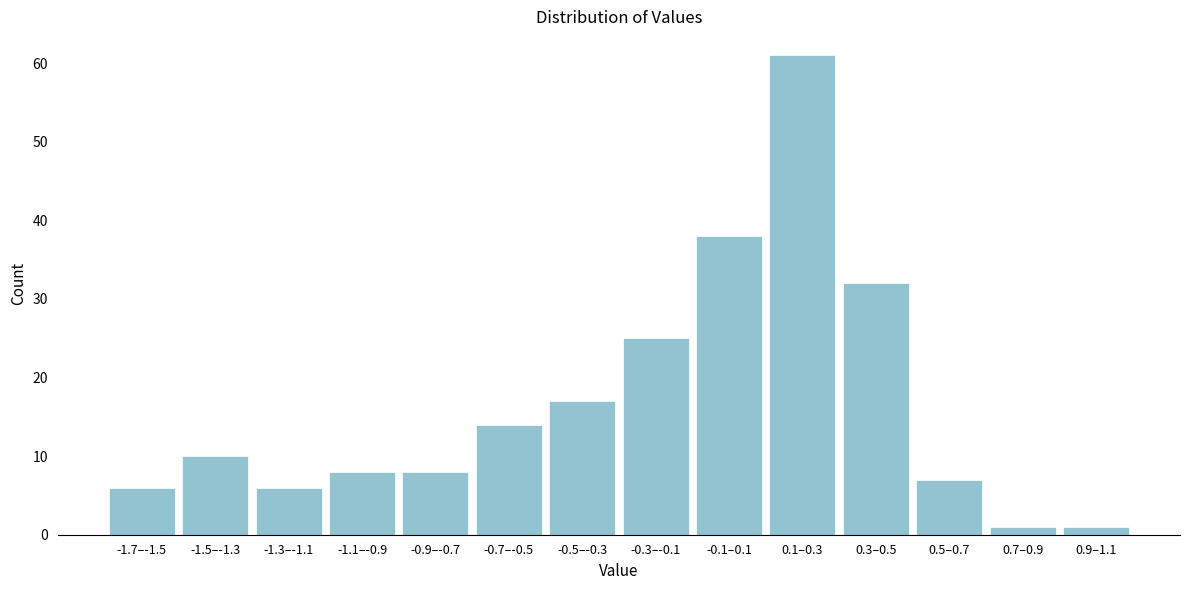

Reading left to right, list all the values displayed in this chart.

6	10	6	8	8	14	17	25	38	61	32	7	1	1